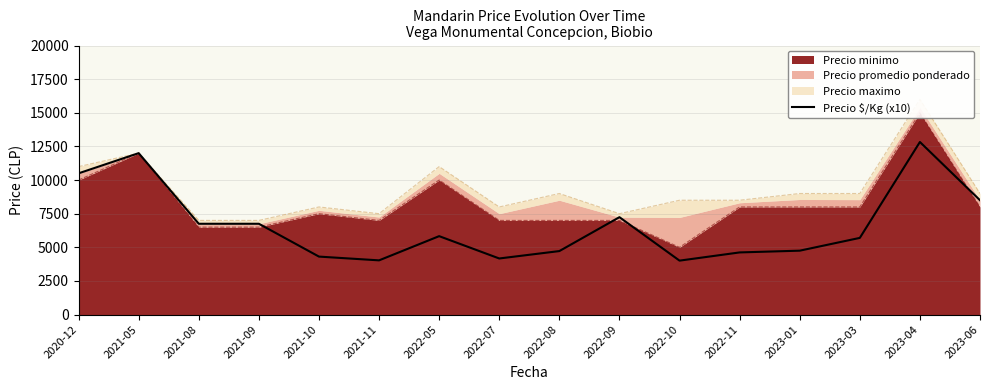

What is the difference between the second highest and minimum values?

7990